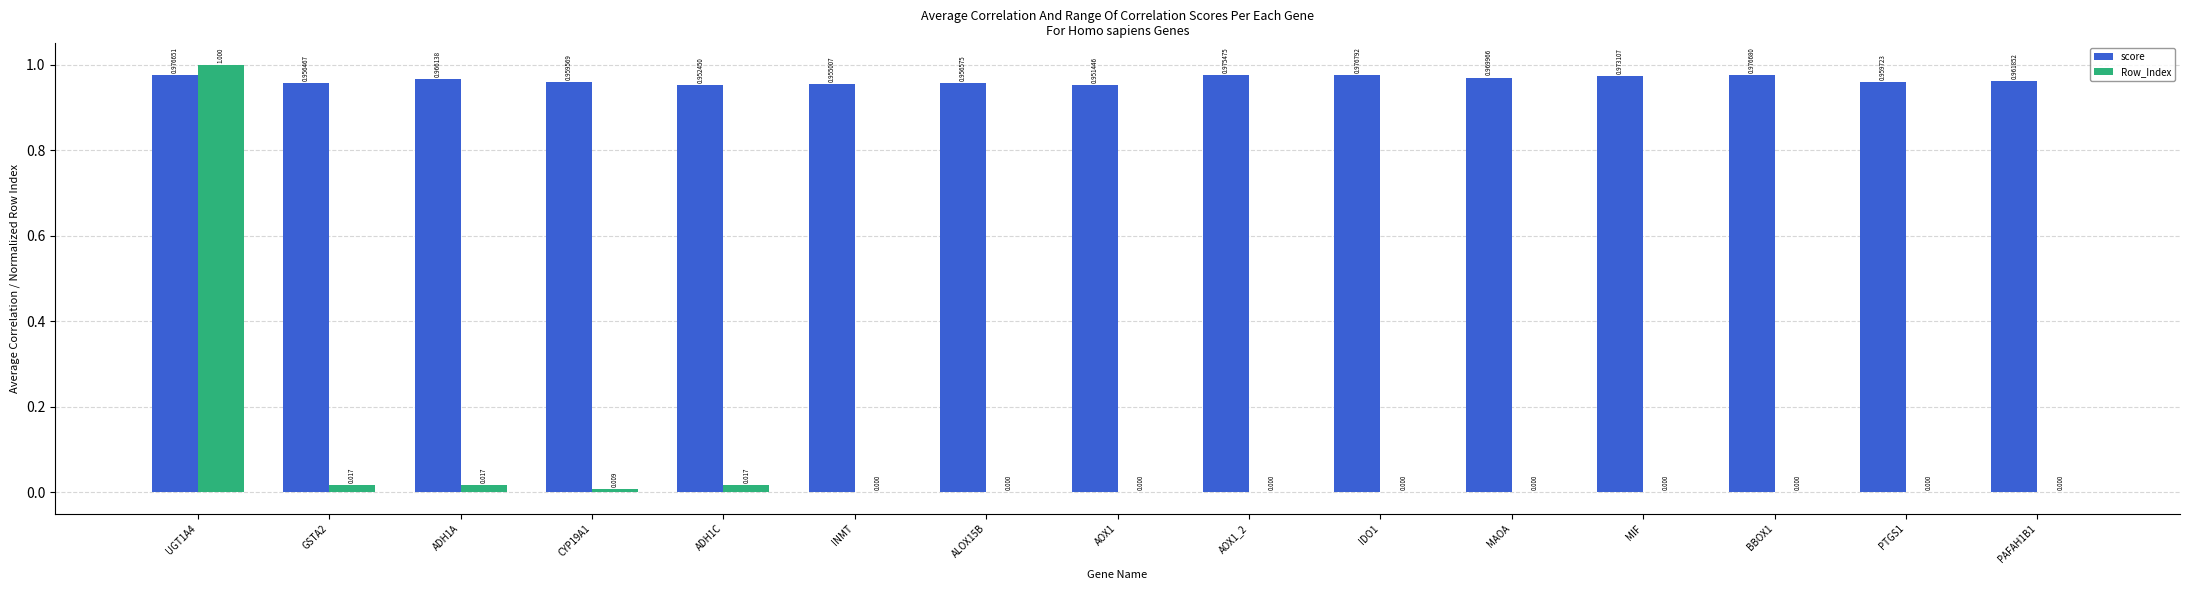

Is the value of Row_Index at MIF greater than the value of score at BBOX1?

No